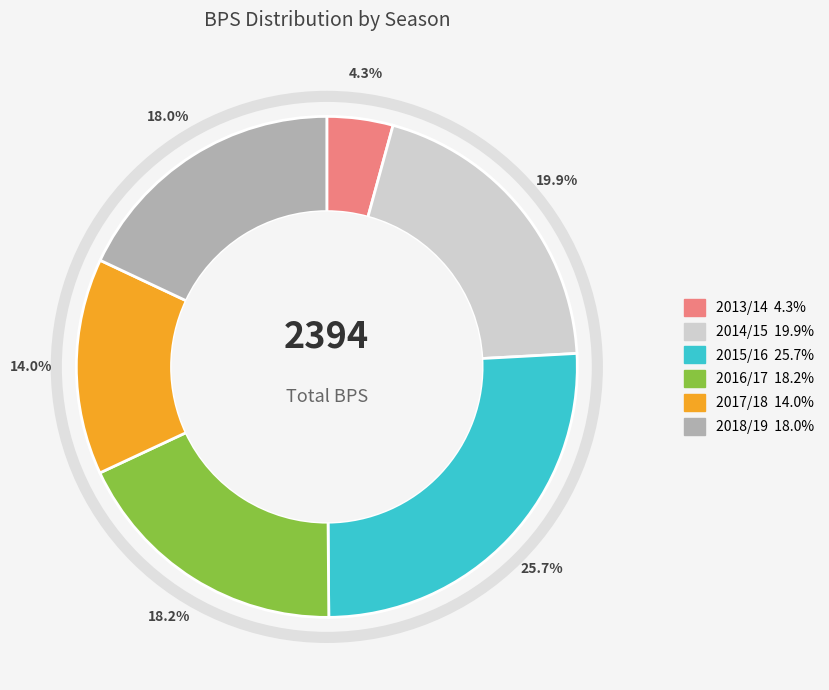

Is there a majority slice in this chart?

No